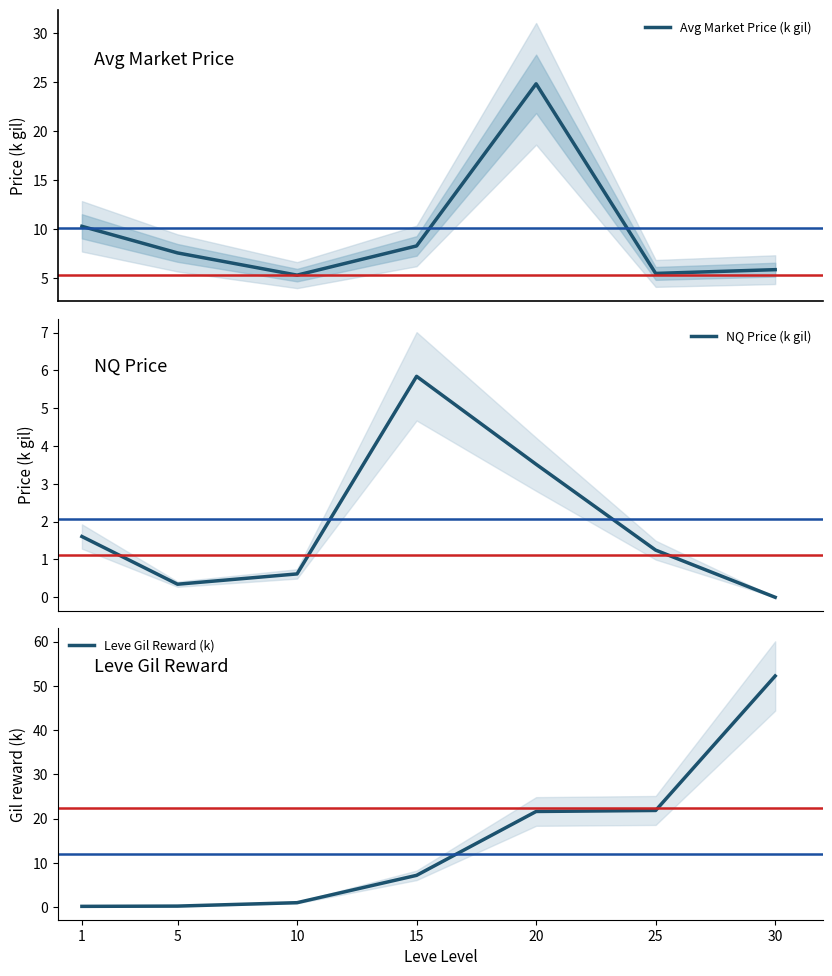

What is the spread (max minus min) of values at 25?

20.6